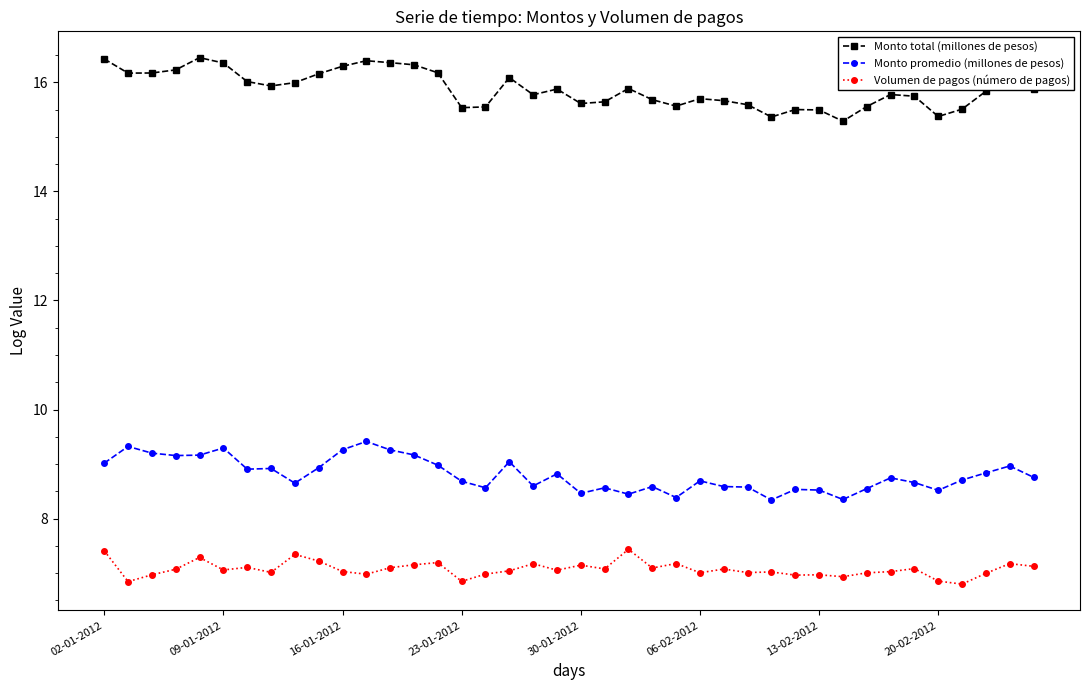

True or false: Monto total (millones de pesos) and Monto promedio (millones de pesos) cross at least once.

False